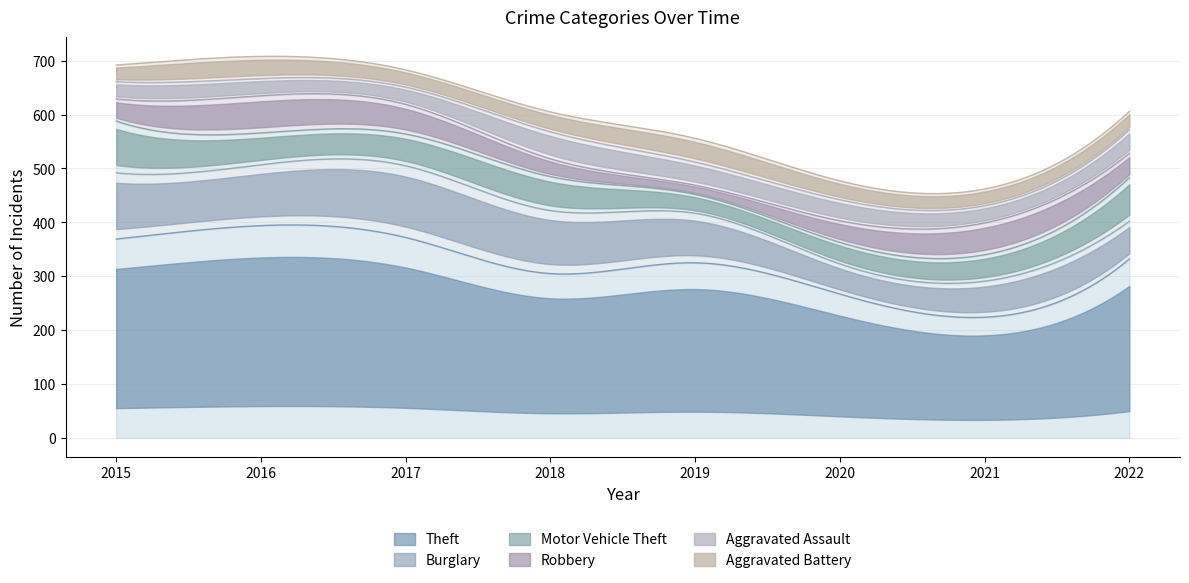

The value of Theft at 2021 is 224. True or false?

True